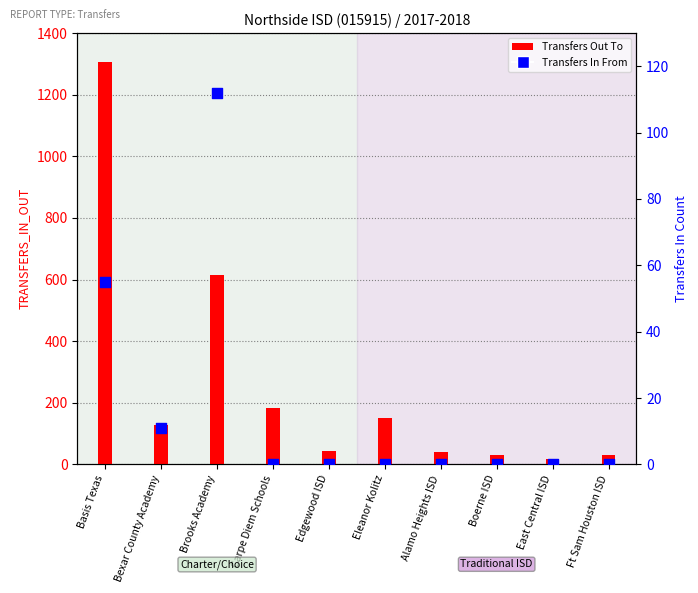

At how many categories does at least one series exceed 1145?

1